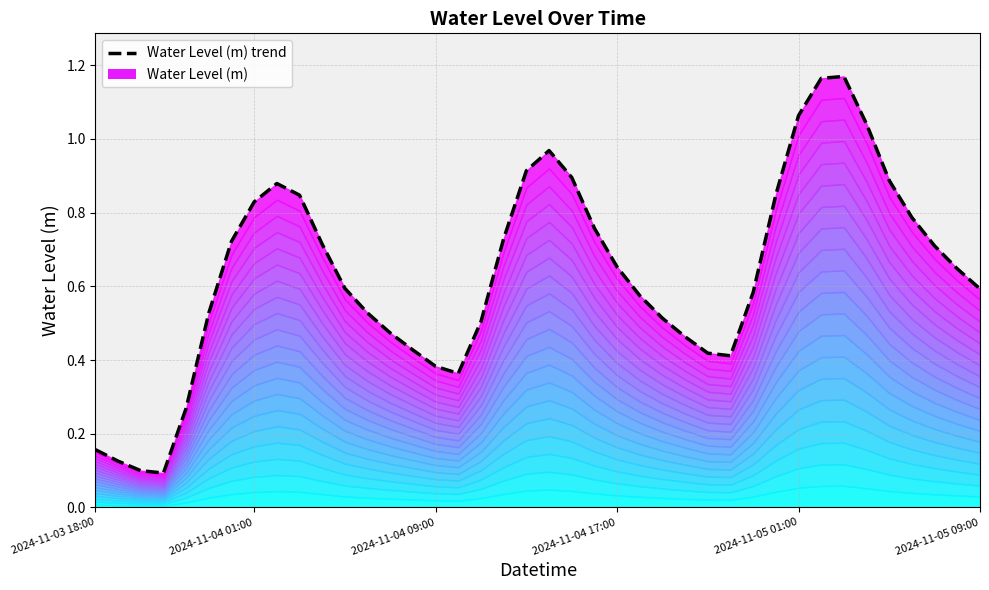

How many points are lower than both their immediate neighbors (excluding endpoints)?

3